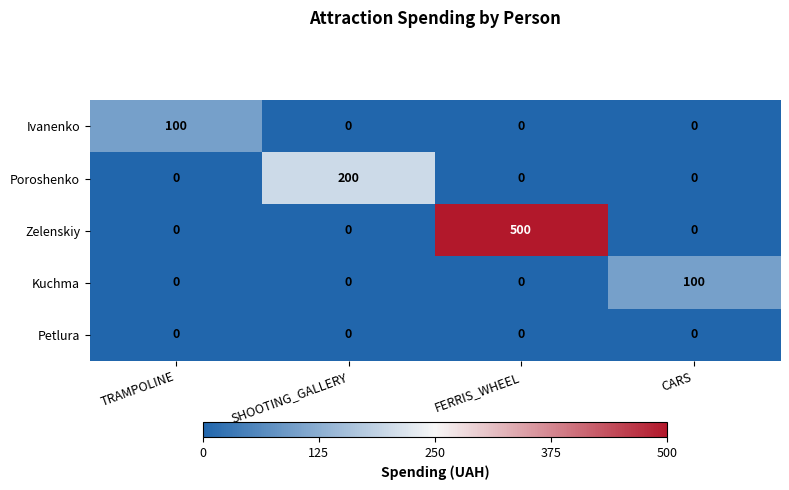

What is the difference between the maximum and minimum values in the Zelenskiy series?

500